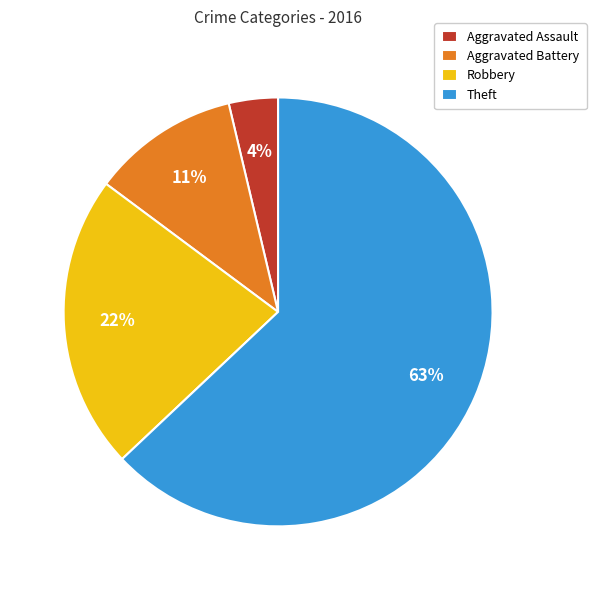

Combined, do Robbery and Aggravated Assault account for over 50%?

No